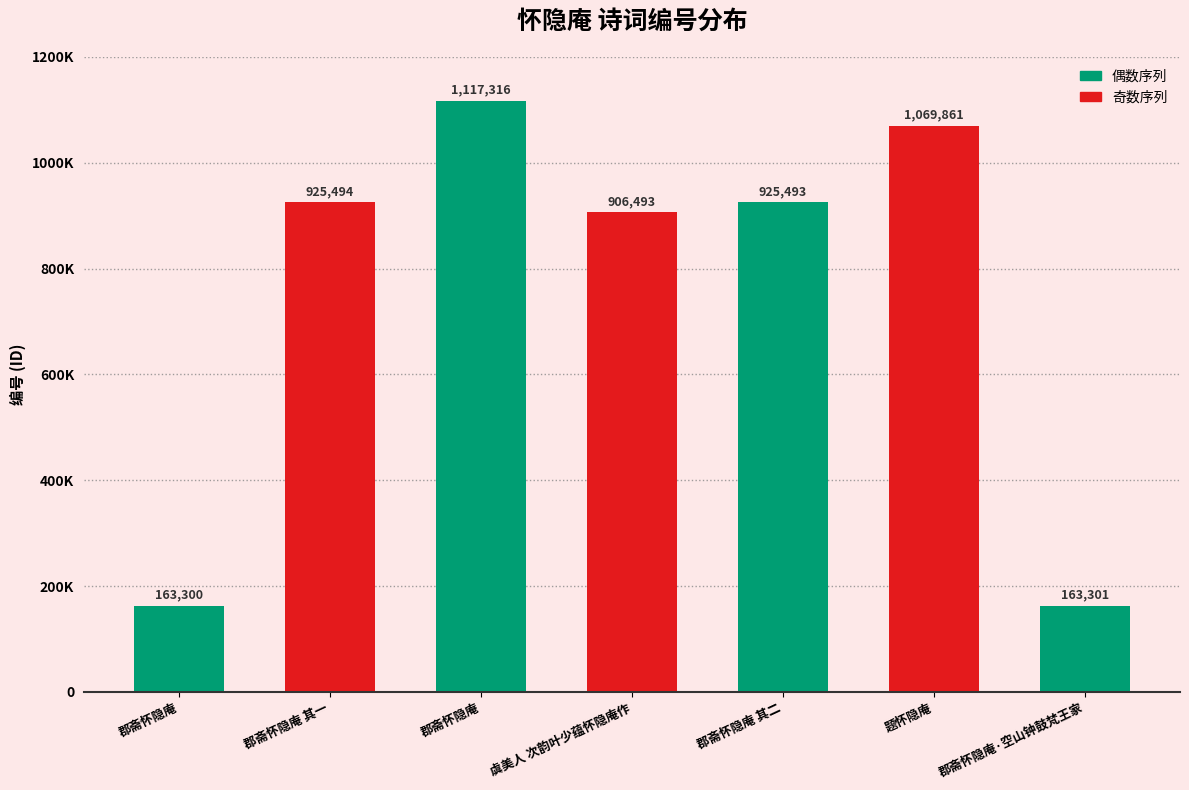

Reading right to left, transcribe all the data shown in this chart.

郡斋怀隐庵·空山钟鼓梵王家=163301	题怀隐庵=1069861	郡斋怀隐庵 其二=925493	虞美人 次韵叶少蕴怀隐庵作=906493	郡斋怀隐庵=1117316	郡斋怀隐庵 其一=925494	郡斋怀隐庵=163300